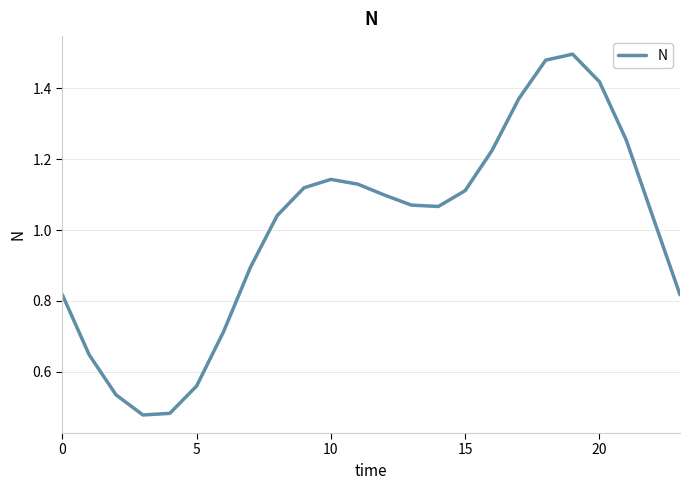

What is the difference between the maximum and minimum values?

1.0